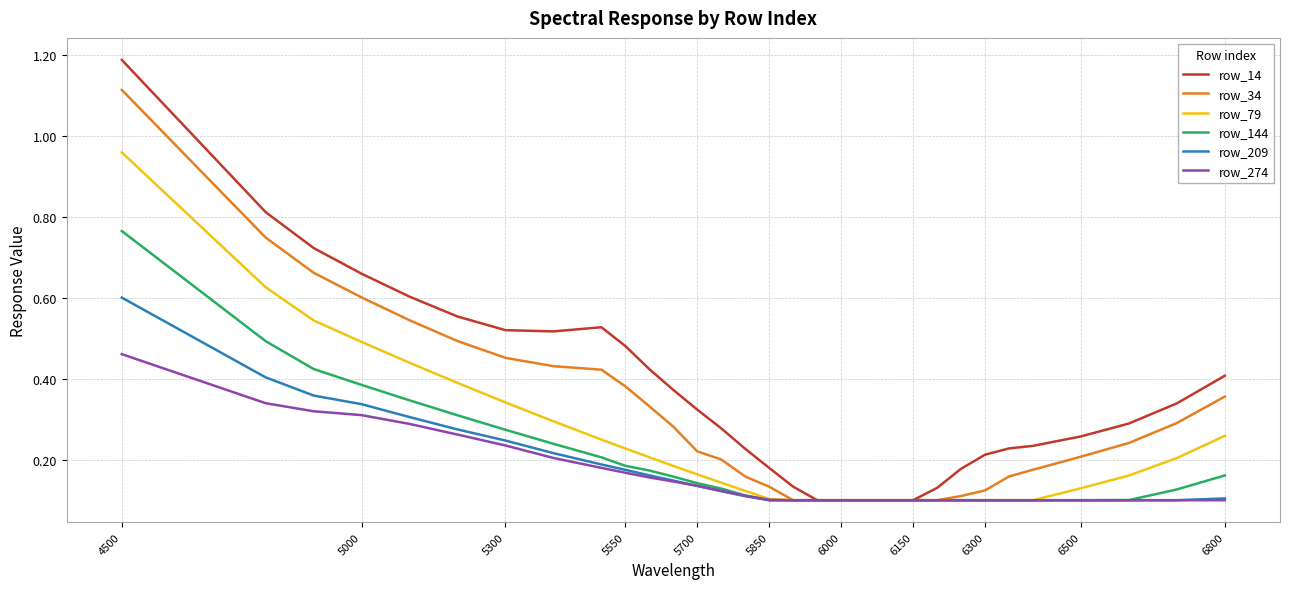

What is the greatest value displayed?

1.2